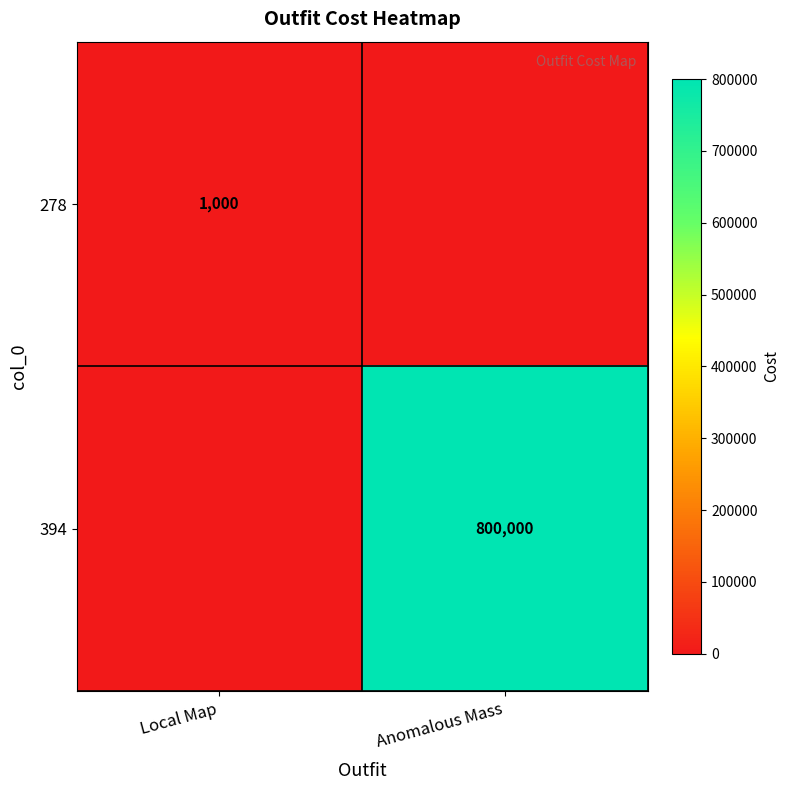

True or false: 278 has a value of 1000 at Local Map.

True